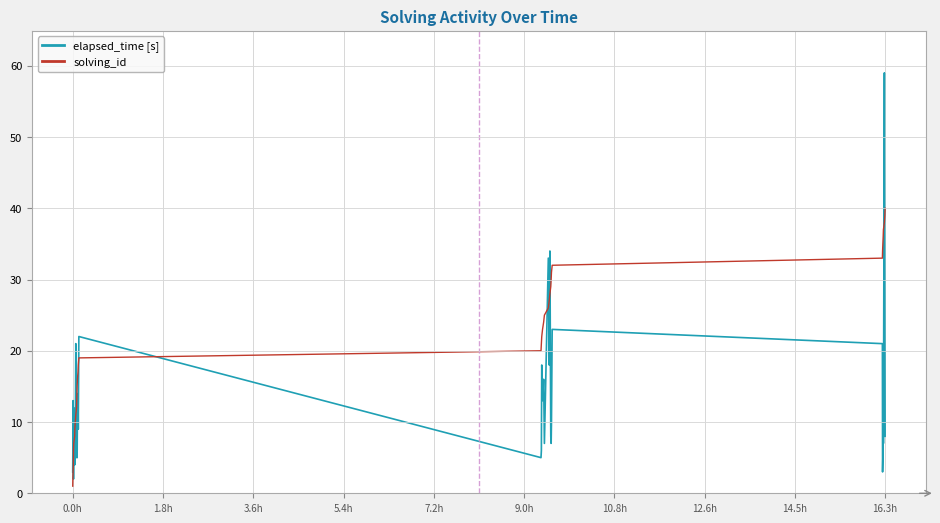

Rank the series by their average value, from lowest to highest.

elapsed_time [s], solving_id